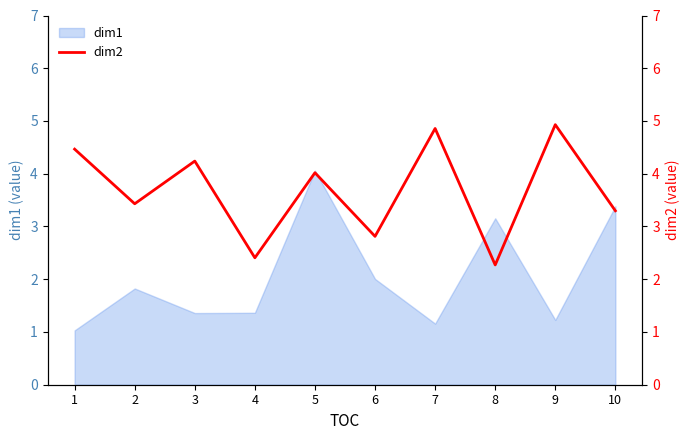

The value at 2 is 0.9. True or false?

False